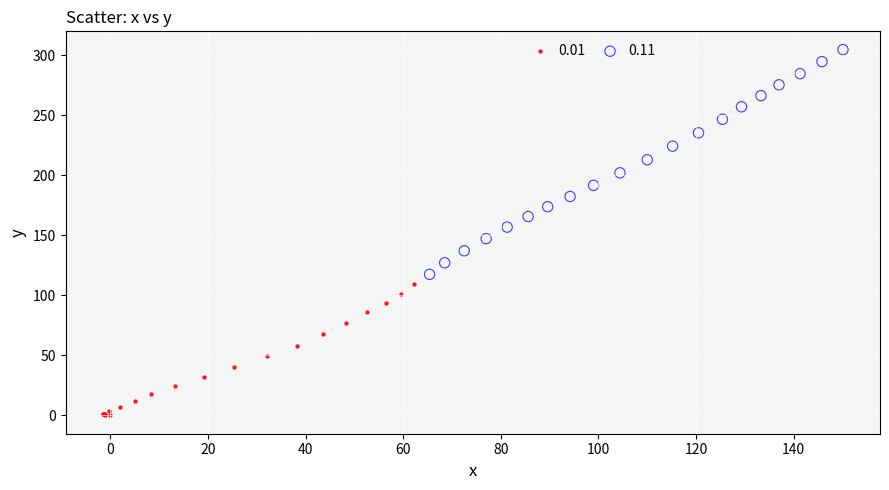

Which series contains the highest Y value?

0.11